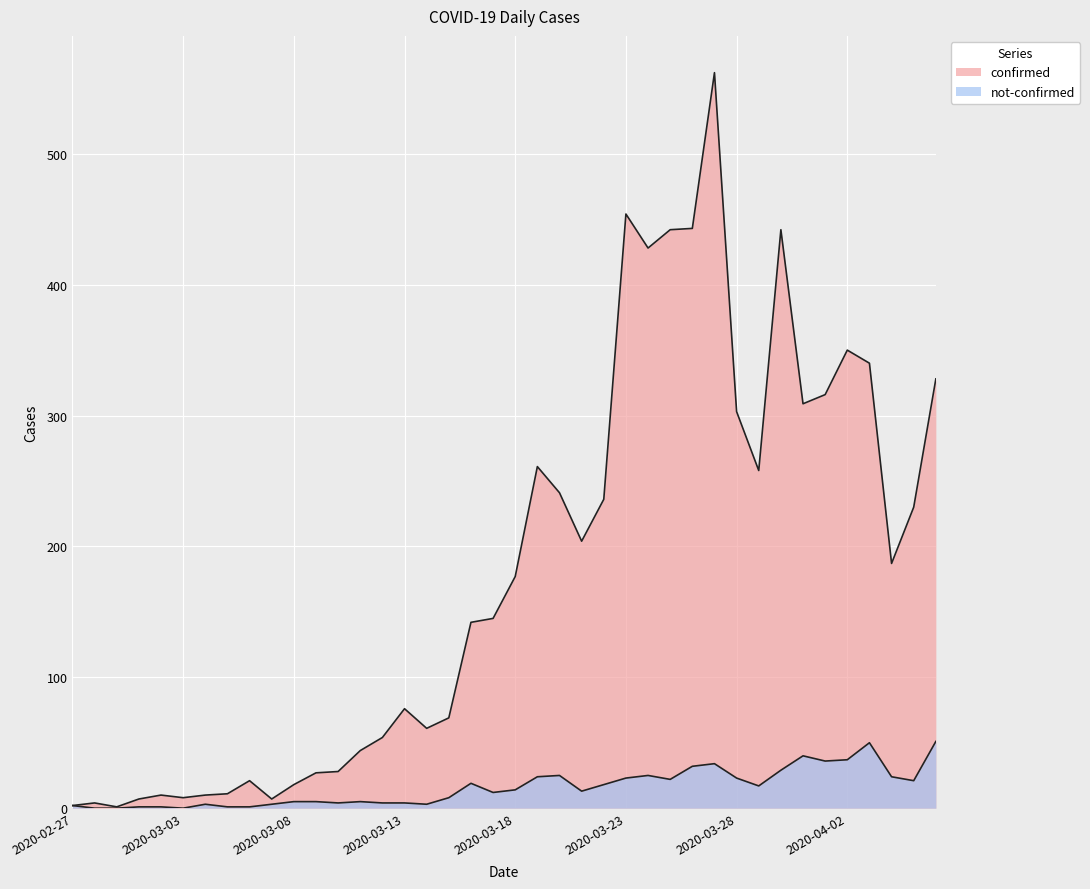

True or false: confirmed and not-confirmed intersect in this chart.

False